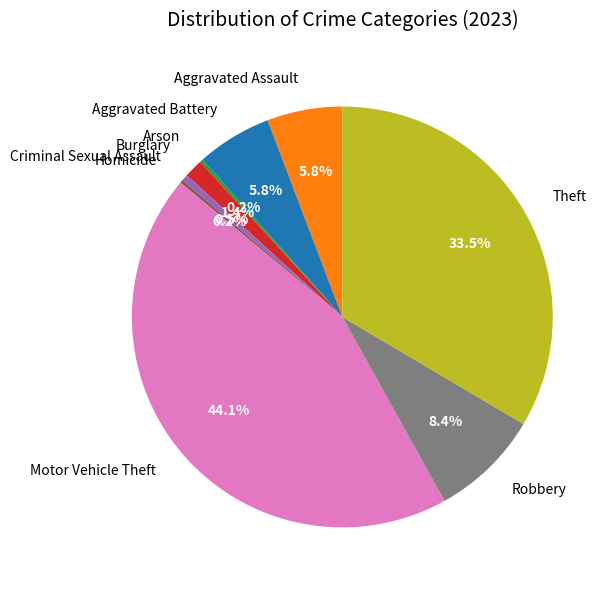

What is the largest slice in the pie chart?

Motor Vehicle Theft